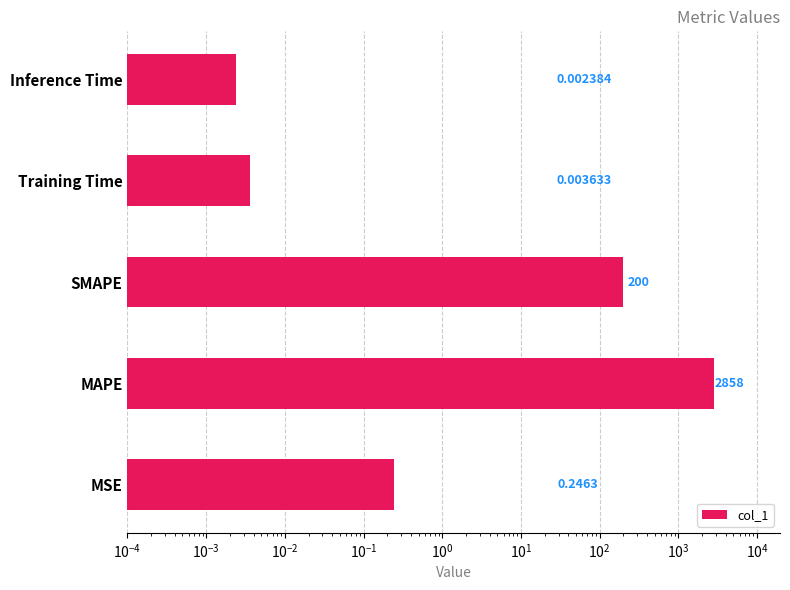

Reading right to left, transcribe all the data shown in this chart.

0.0	0.0	200.0	2857.7	0.2